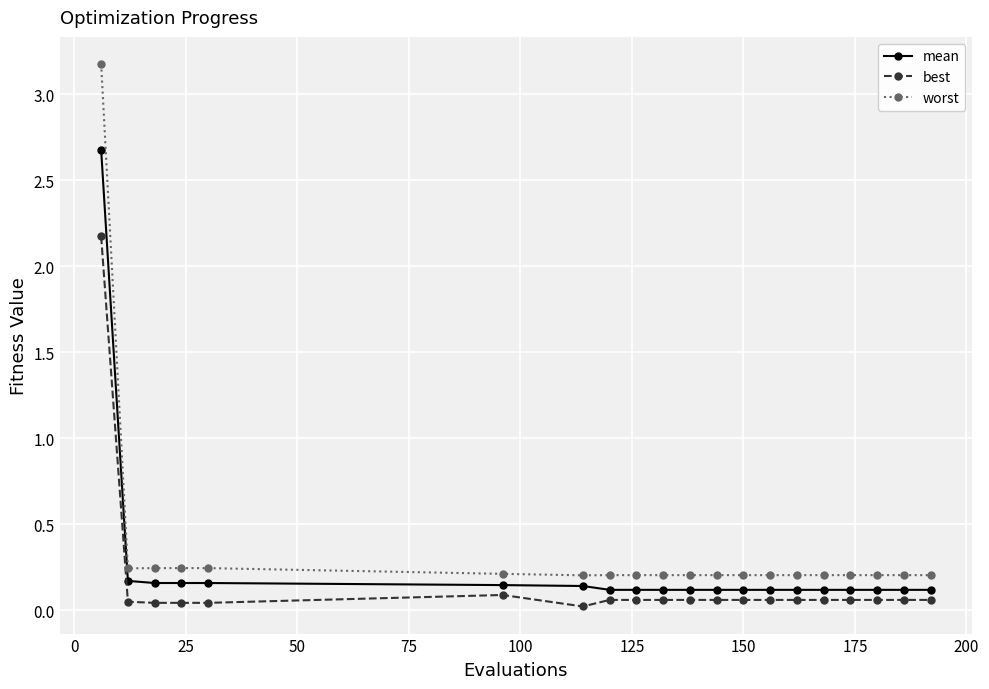

Which series has the widest spread of values?

worst